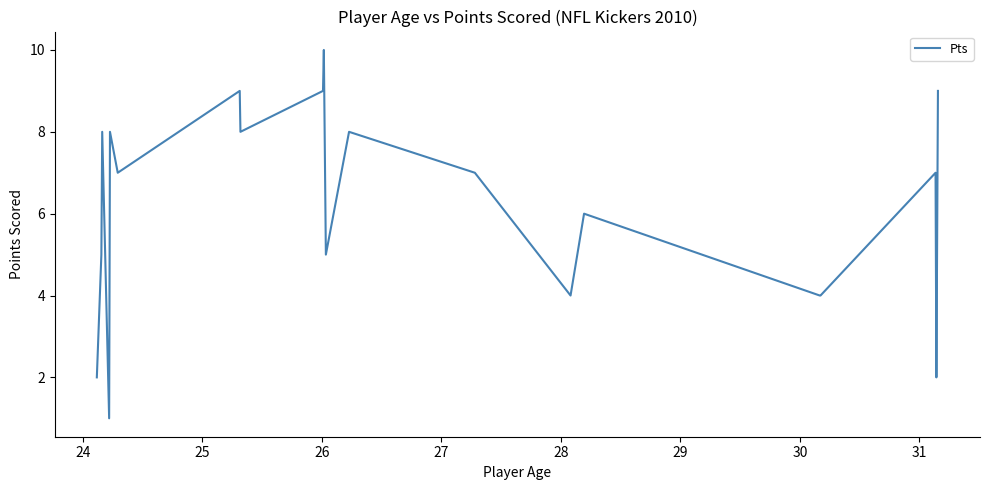

Reading left to right, extract all data points from this chart.

2	5	8	1	8	7	9	8	9	10	5	8	7	4	6	4	4	7	2	9